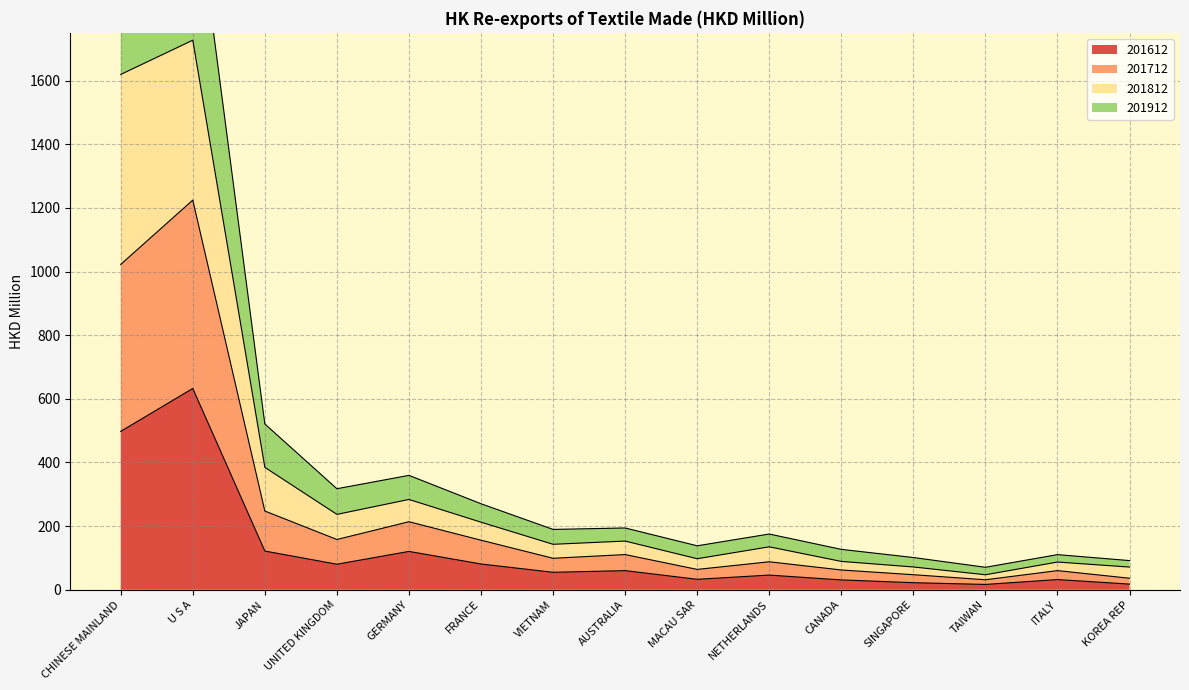

Where is the first local minimum for 201612?

UNITED KINGDOM